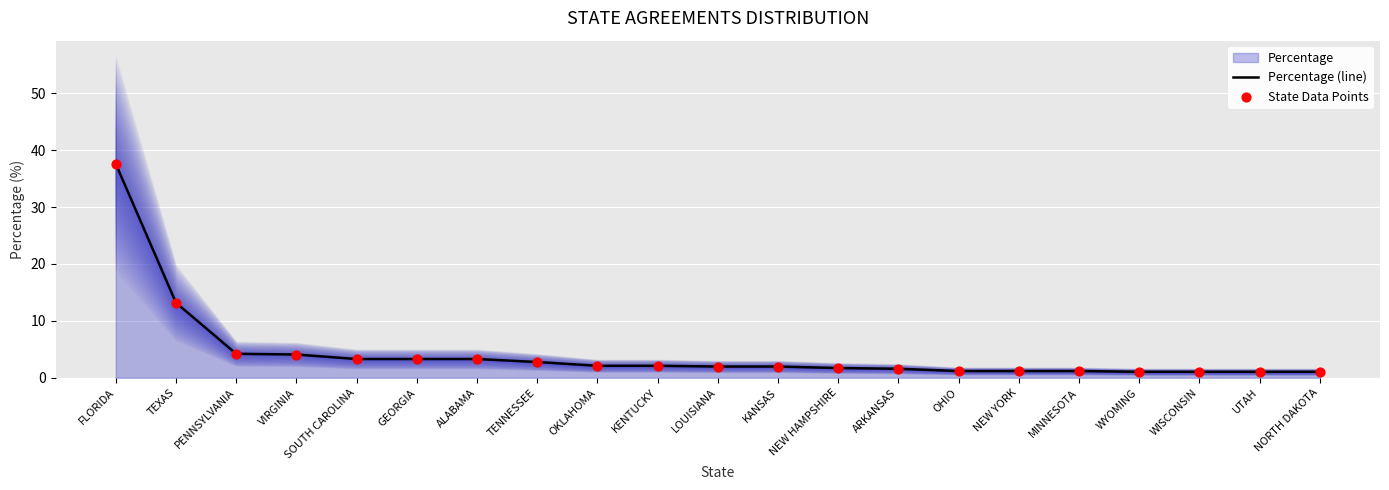

At which label is Percentage (line) closest to 19?

TEXAS